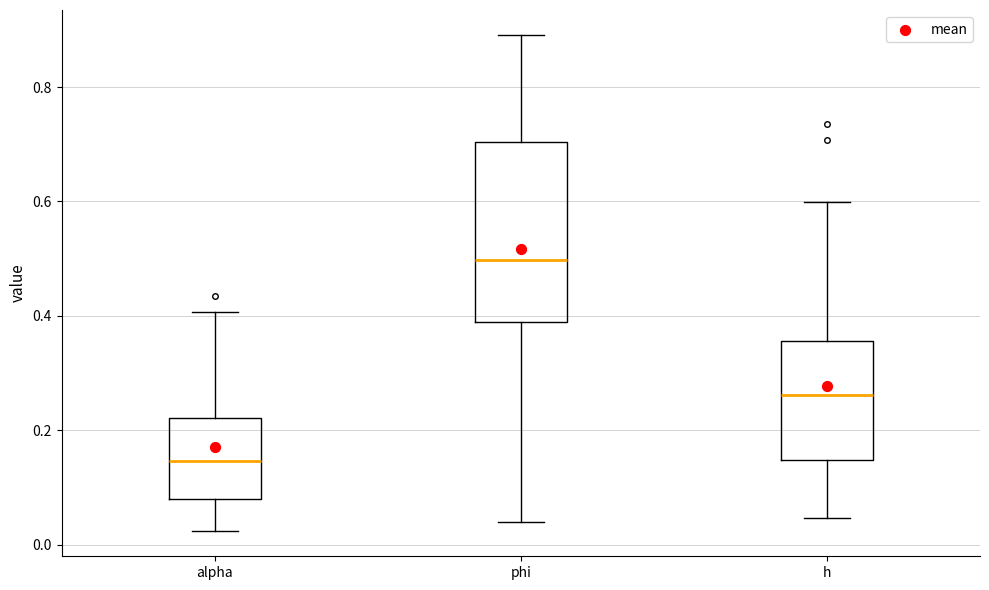

Which box's median line is the lowest?

alpha